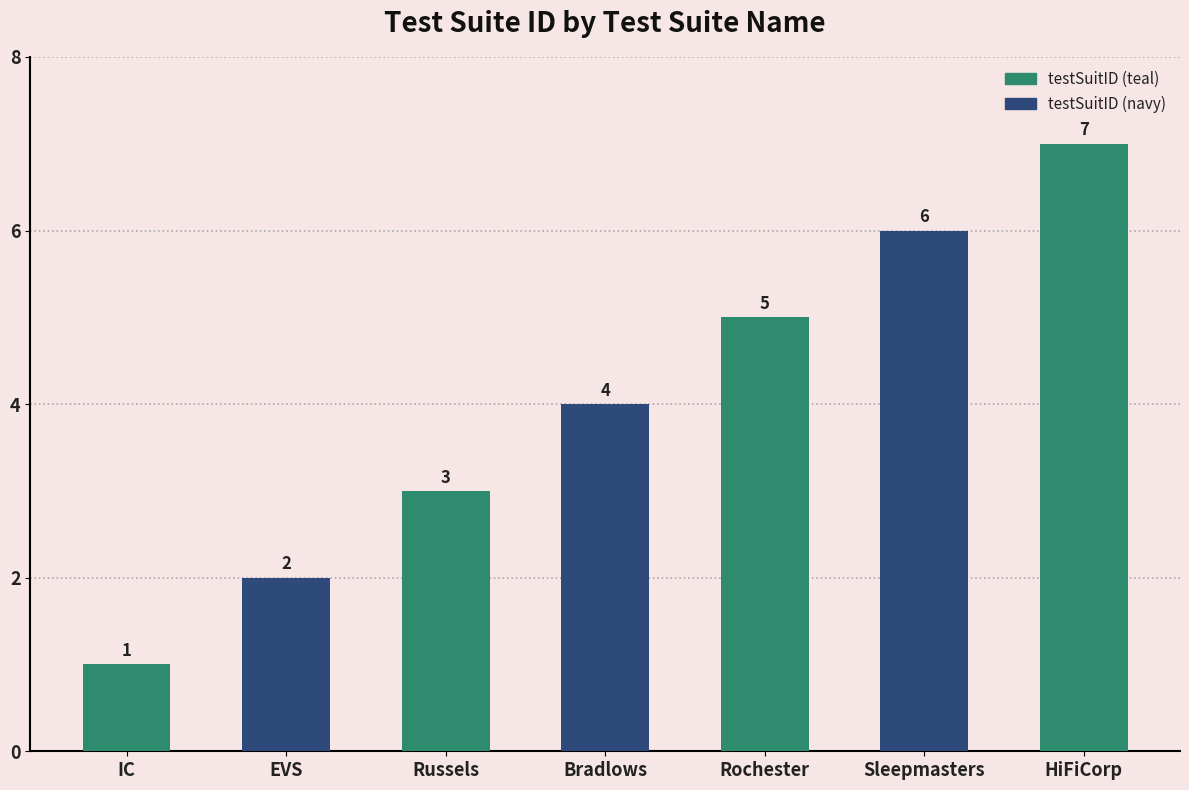

Does the chart contain any negative values?

No